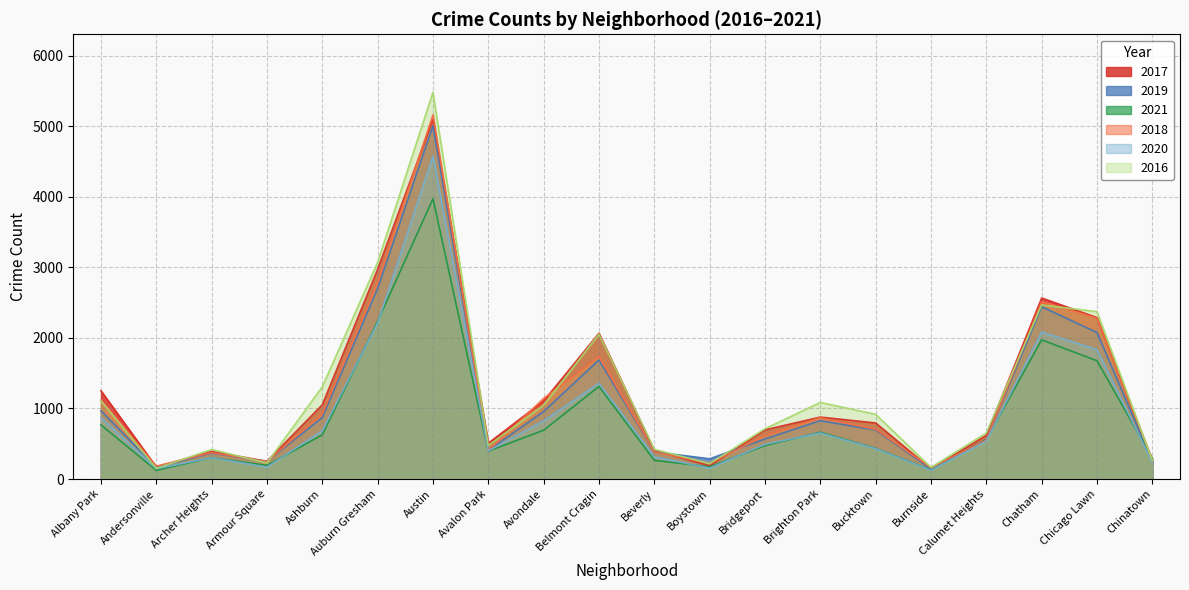

True or false: 2019 and 2021 intersect in this chart.

True